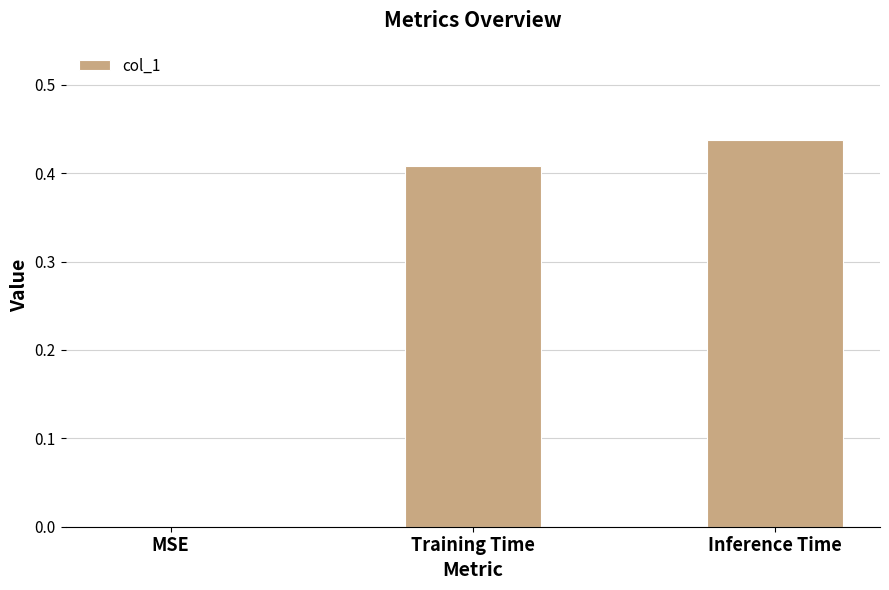

Is it true that the value at MSE is 0.2?

False